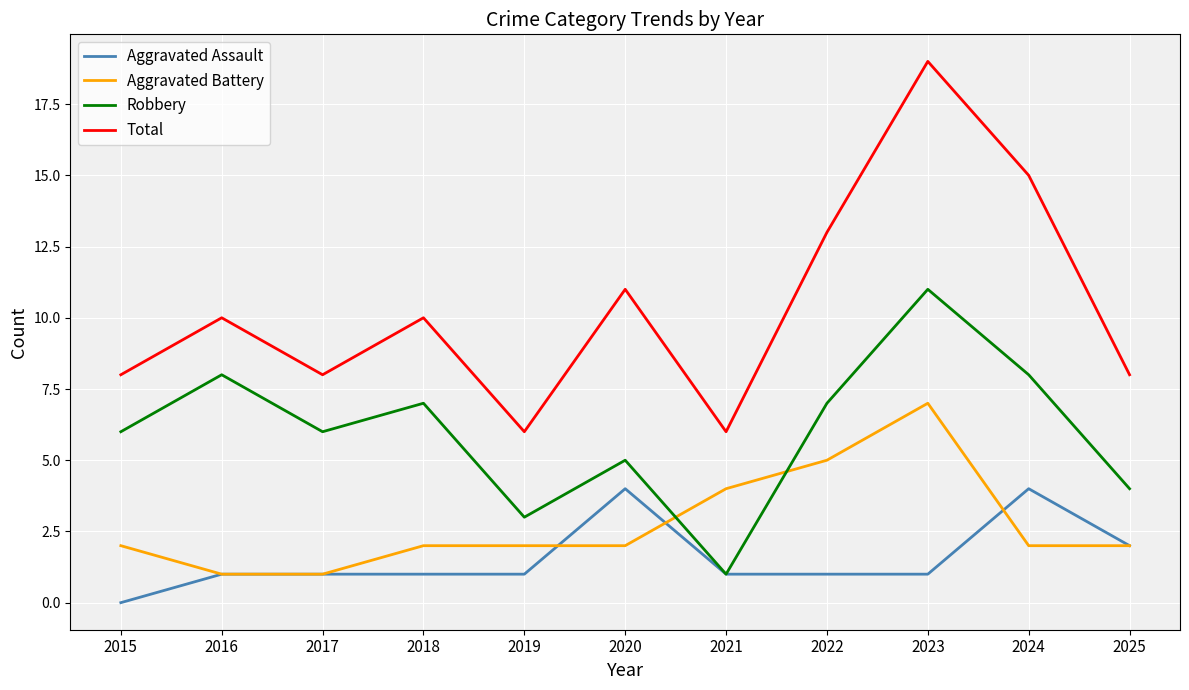

What is the sum of all Aggravated Assault values?

17